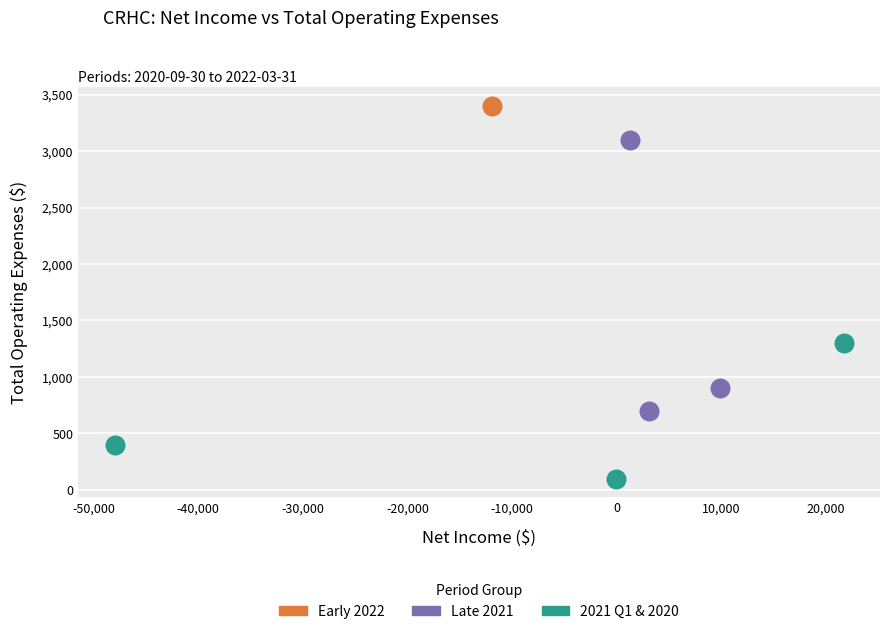

What are all the series names shown in the legend?

Early 2022, Late 2021, 2021 Q1 & 2020